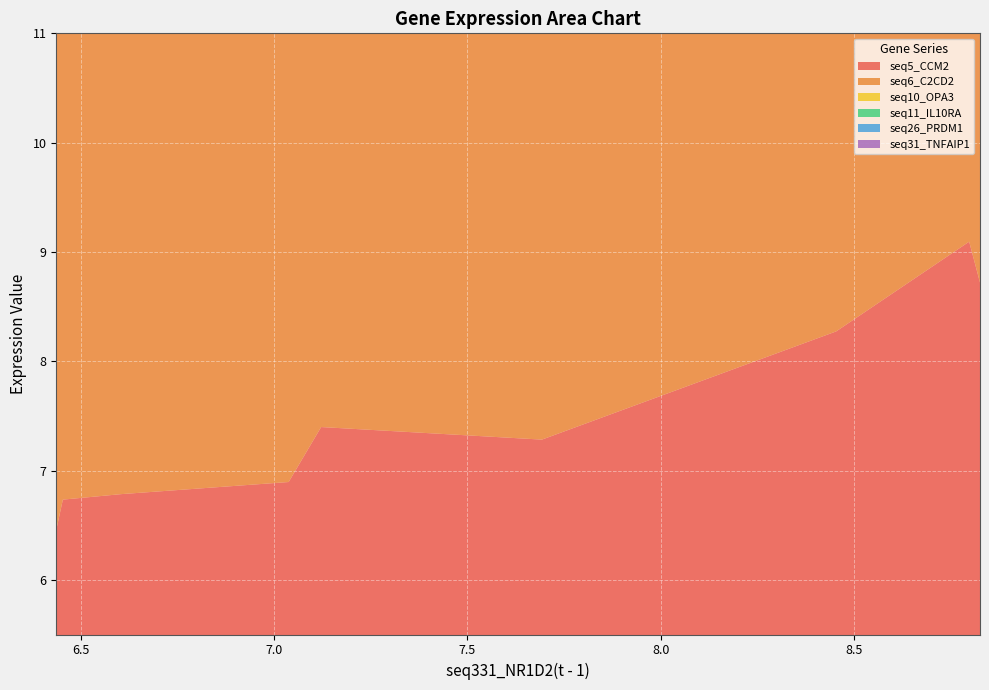

Reading right to left, extract all data points from this chart.

seq5_CCM2: 6.437=6.5	6.454=6.7	6.604=6.8	7.038=6.9	7.122=7.4	7.693=7.3	8.454=8.3	8.798=9.1	8.826=8.7
seq6_C2CD2: 6.437=7.0	6.454=6.9	6.604=6.8	7.038=6.5	7.122=6.5	7.693=6.5	8.454=7.4	8.798=7.4	8.826=7.2
seq10_OPA3: 6.437=7.1	6.454=7.0	6.604=7.1	7.038=7.0	7.122=7.3	7.693=7.4	8.454=6.9	8.798=6.8	8.826=6.6
seq11_IL10RA: 6.437=6.7	6.454=6.6	6.604=6.5	7.038=6.6	7.122=6.7	7.693=7.6	8.454=8.5	8.798=8.4	8.826=8.7
seq26_PRDM1: 6.437=6.6	6.454=6.5	6.604=6.7	7.038=7.2	7.122=6.9	7.693=7.3	8.454=9.6	8.798=7.6	8.826=7.2
seq31_TNFAIP1: 6.437=6.9	6.454=7.0	6.604=7.1	7.038=7.3	7.122=7.1	7.693=7.5	8.454=7.2	8.798=6.6	8.826=6.8